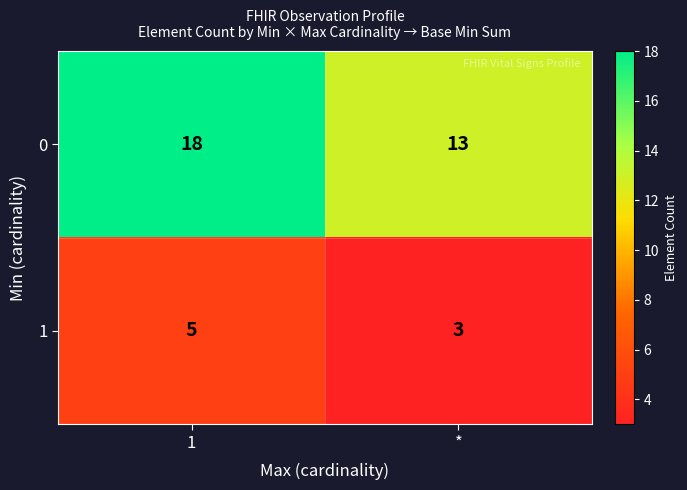

Is it true that 0 equals 4 at 1?

False